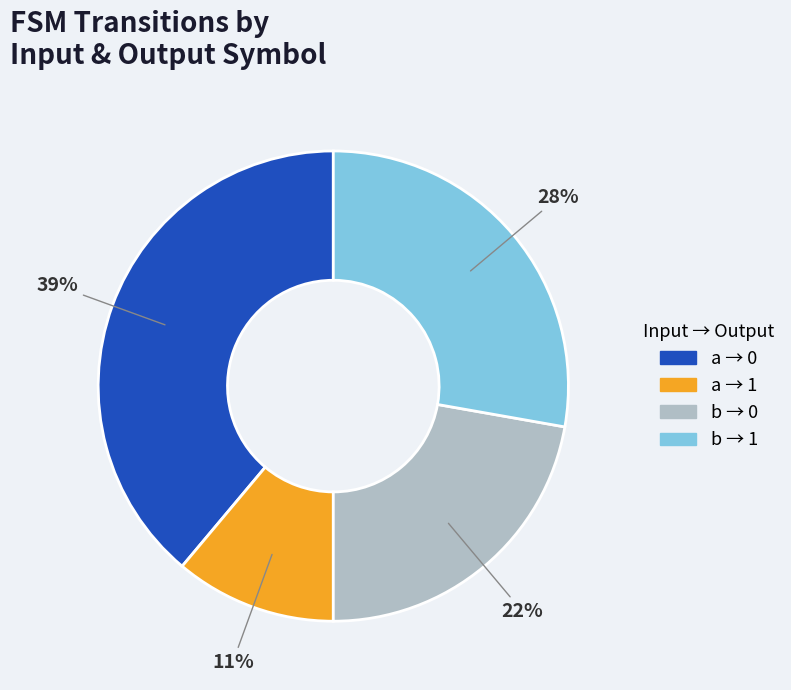

To the nearest percent, what is the difference between the largest and smallest slice percentages?

28%